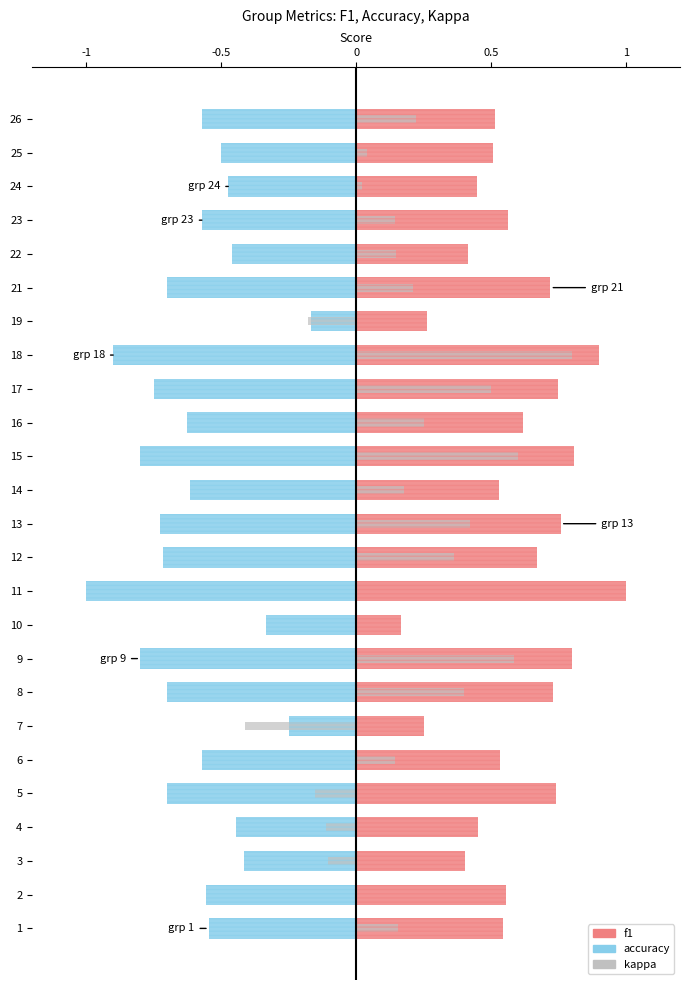

How many categories are shown in the chart?

25